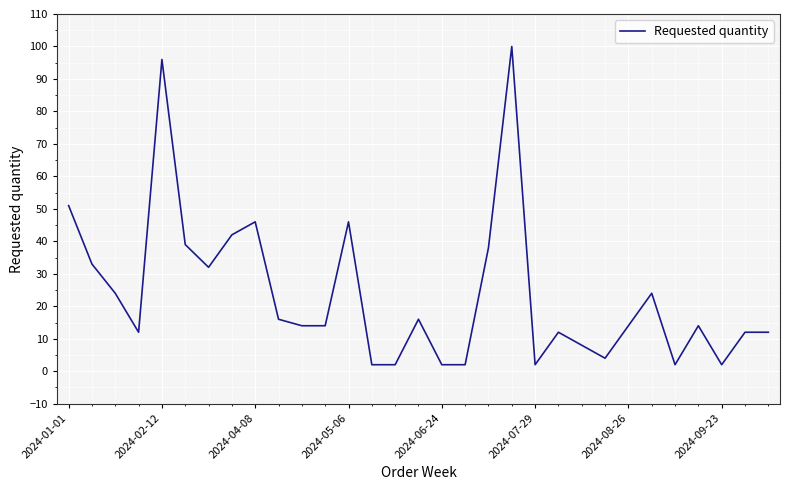

What is the average value?

24